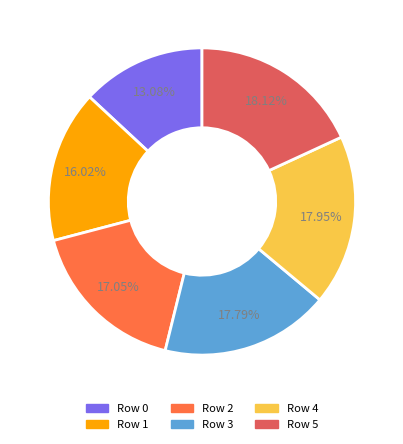

Is there any slice that represents more than half of the pie?

No